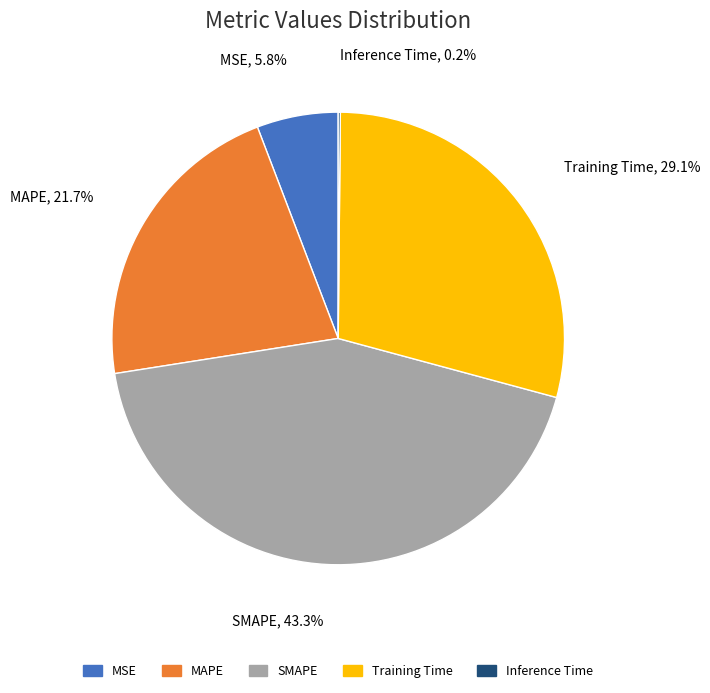

Which slice is the largest?

SMAPE